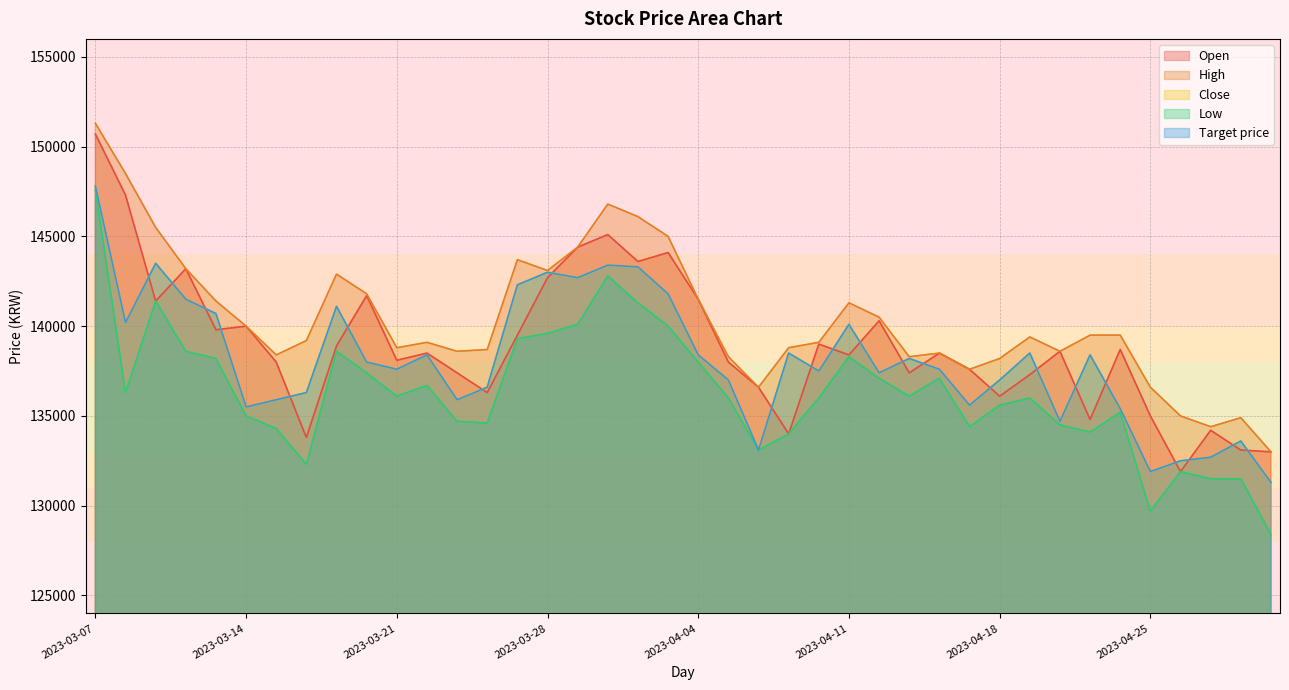

What is the maximum value for High?

151300